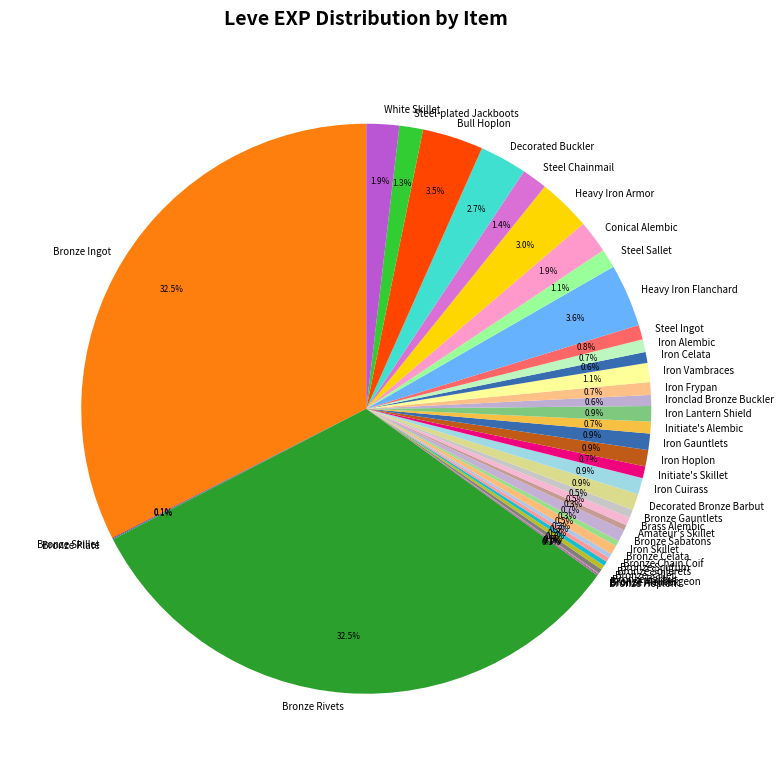

What percentage do White Skillet and Iron Celata together represent?

2.5%